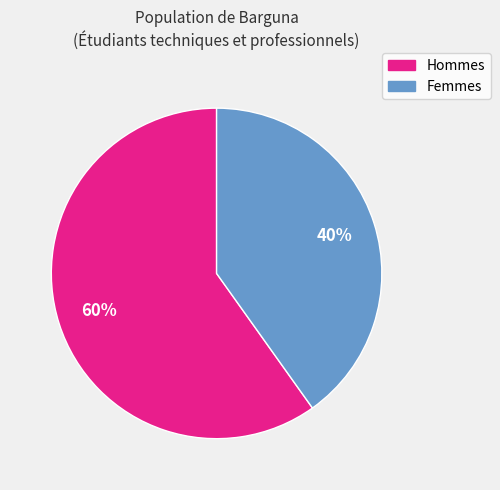

Is there a majority slice in this chart?

Yes